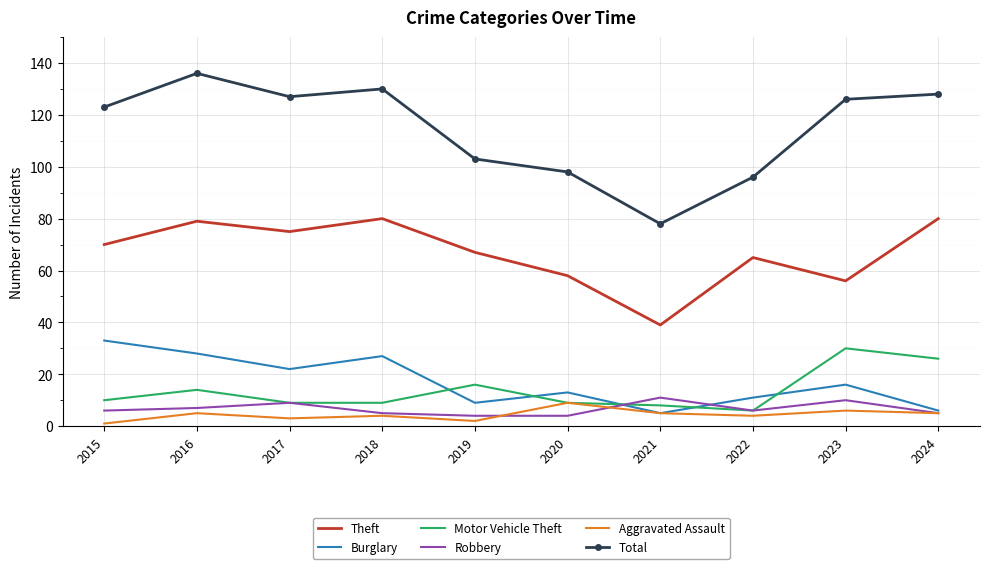

What is the difference between the Burglary values at 2020 and 2022?

2